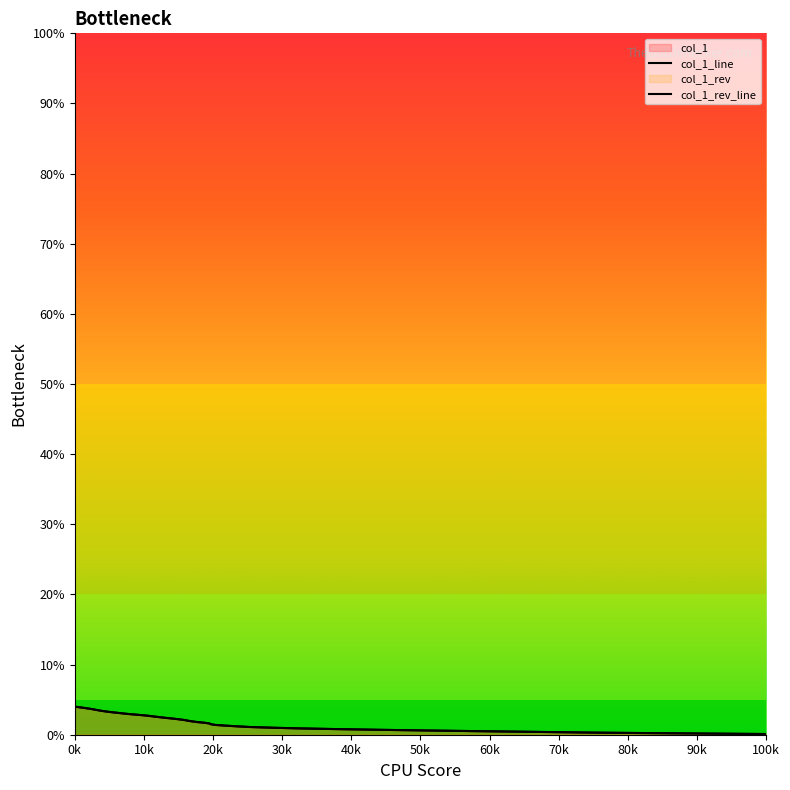

At how many categories does at least one series exceed 1?

40